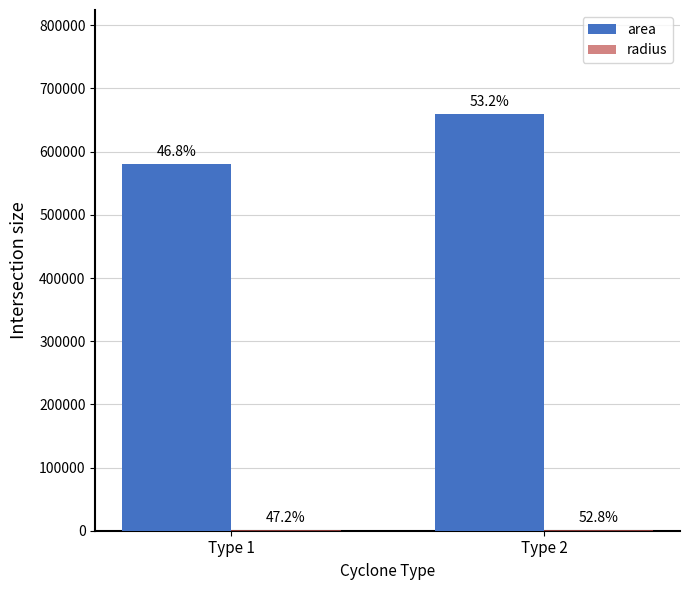

Does the chart contain stacked bars?

No